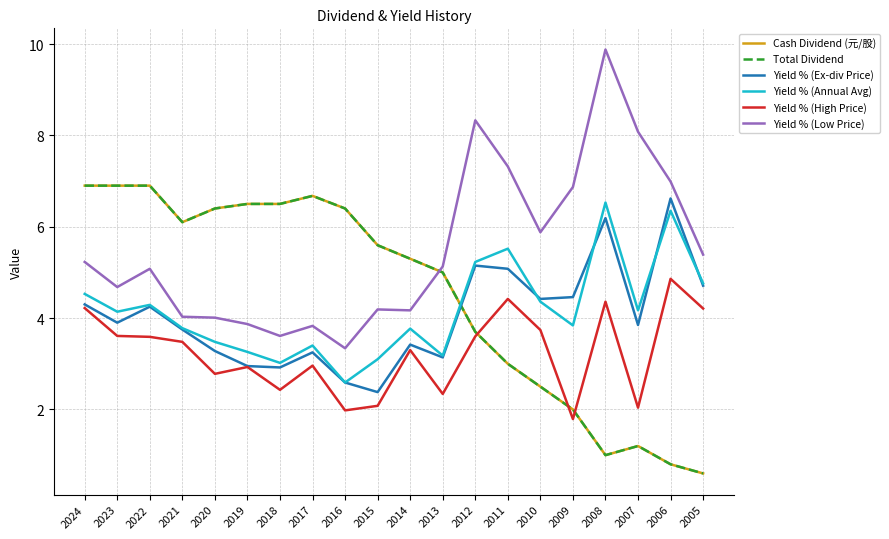

Which has a higher value, 2016 or 2021?

2016